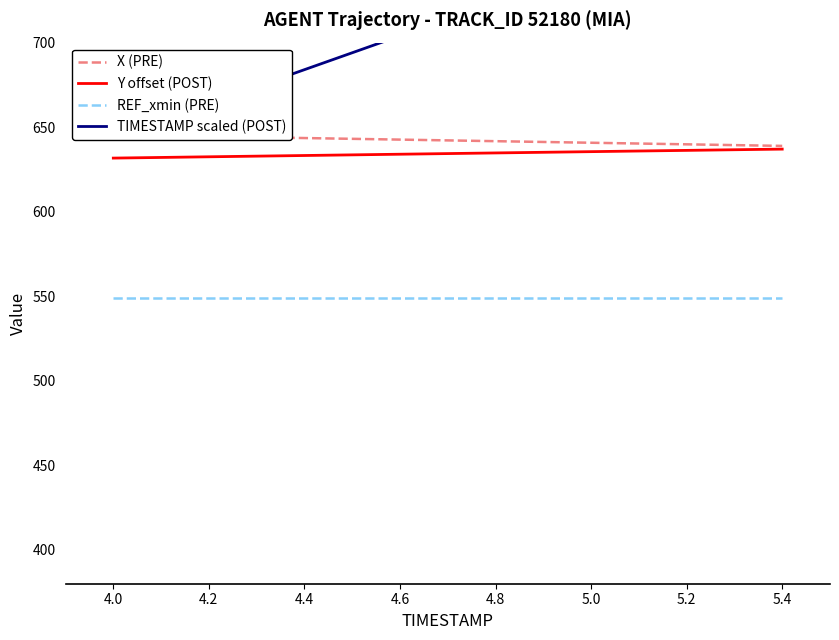

True or false: Y offset (POST) and REF_xmin (PRE) cross at least once.

False